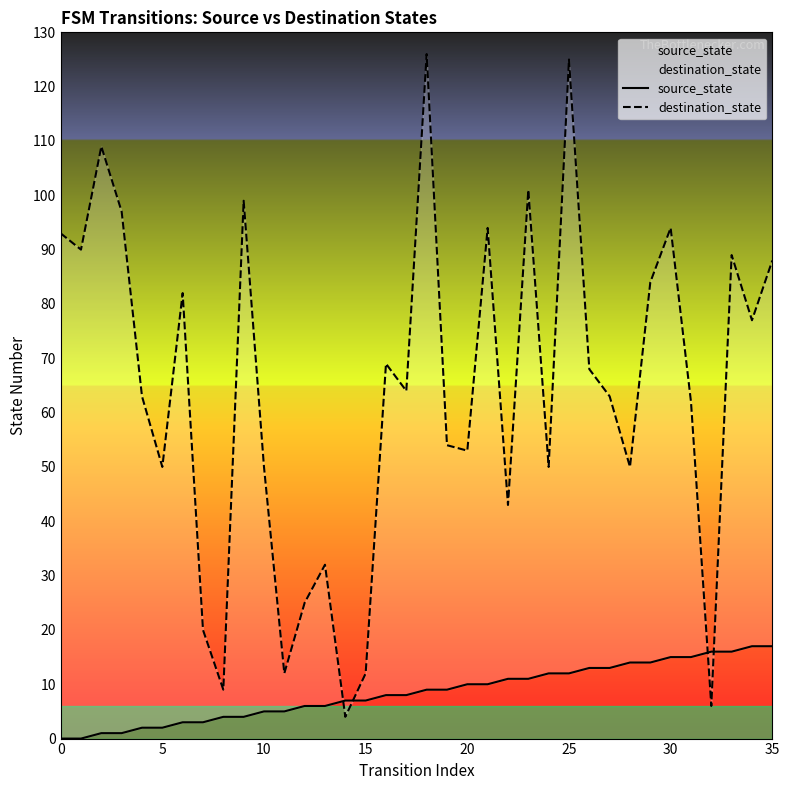

At which category is the sum across all series the highest?

25